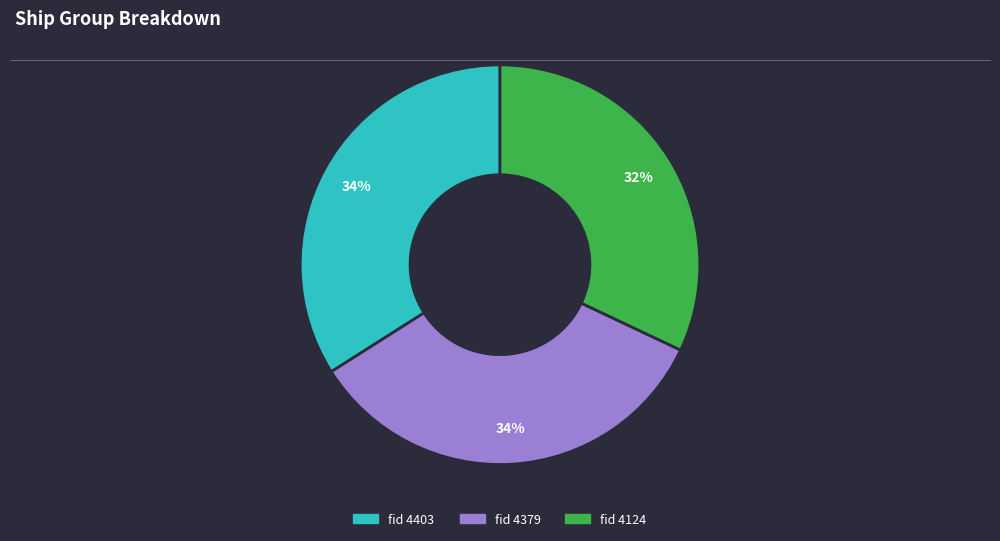

Does any single category account for the majority?

No